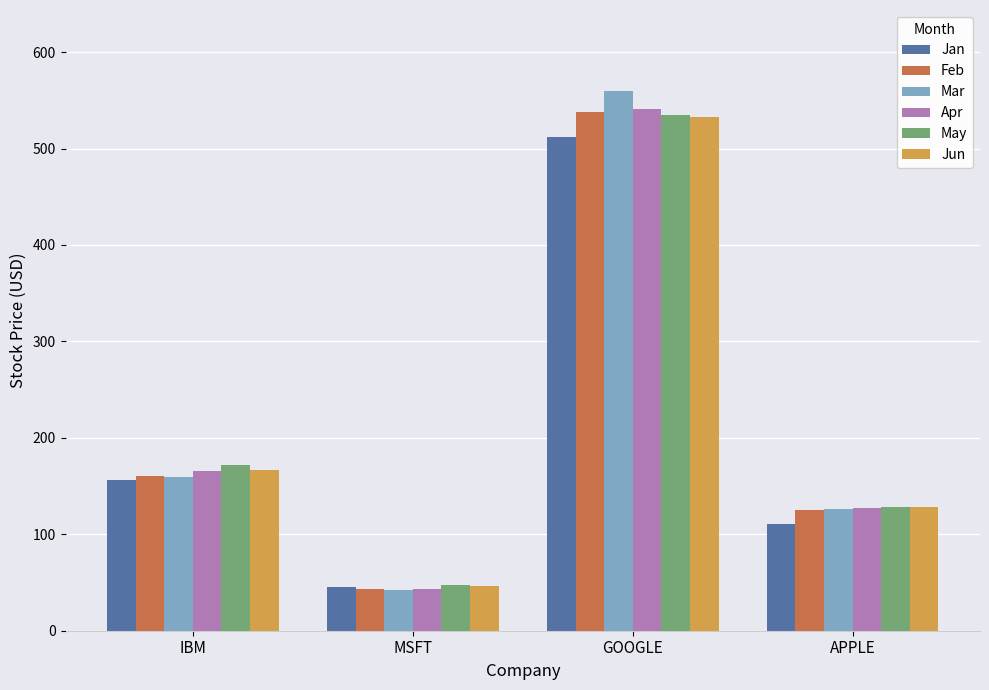

What is the approximate value of Feb at IBM?

160.0